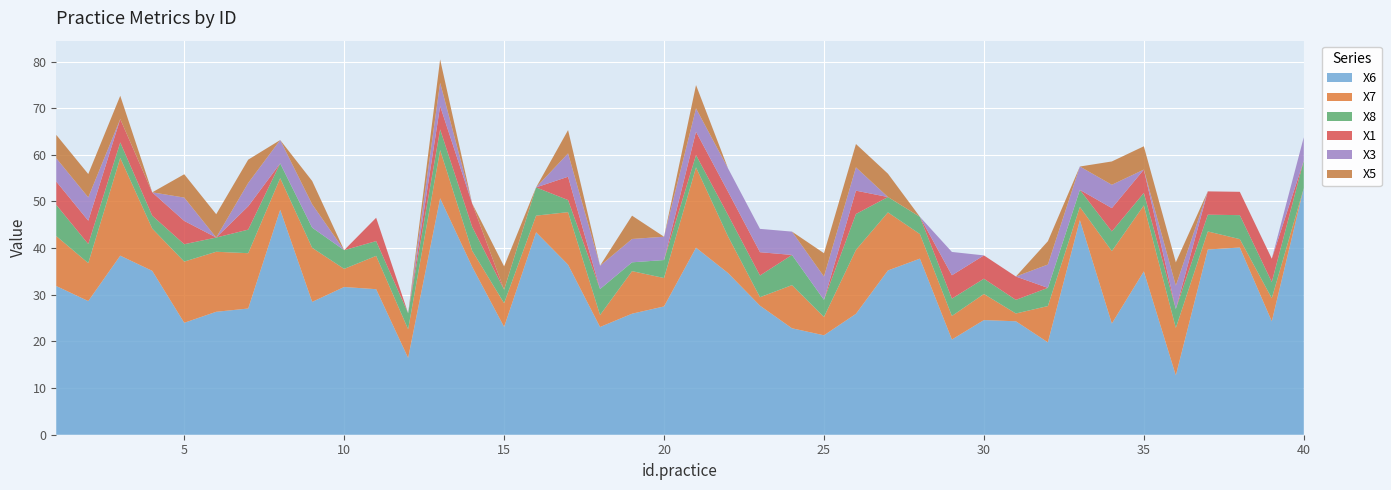

Reading left to right, list all the values displayed in this chart.

X6: 1=31.9	2=28.7	3=38.4	4=35.1	5=24.0	6=26.4	7=27.1	8=48.2	9=28.5	10=31.7	11=31.2	12=16.5	13=50.7	14=36.0	15=23.1	16=43.4	17=36.5	18=23.1	19=25.9	20=27.5	21=40.1	22=34.7	23=27.7	24=22.8	25=21.3	26=25.9	27=35.2	28=37.7	29=20.4	30=24.6	31=24.3	32=19.8	33=46.0	34=23.8	35=35.0	36=12.7	37=39.7	38=40.1	39=24.3	40=52.9
X7: 1=10.7	2=8.1	3=21.0	4=9.1	5=13.1	6=12.9	7=11.9	8=6.8	9=11.6	10=3.9	11=7.1	12=6.2	13=10.3	14=3.4	15=5.1	16=3.6	17=11.3	18=2.6	19=9.1	20=6.1	21=17.2	22=7.9	23=1.8	24=9.3	25=3.9	26=13.7	27=12.5	28=5.3	29=5.1	30=5.6	31=1.7	32=7.8	33=2.8	34=15.5	35=14.1	36=10.2	37=3.9	38=1.8	39=4.9	40=0.0
X8: 1=0.7	2=0.4	3=0.3	4=0.3	5=0.4	6=0.3	7=0.5	8=0.3	9=0.4	10=0.4	11=0.3	12=0.3	13=0.4	14=0.5	15=0.3	16=0.6	17=0.3	18=0.6	19=0.2	20=0.4	21=0.3	22=0.5	23=0.5	24=0.6	25=0.4	26=0.8	27=0.3	28=0.4	29=0.4	30=0.3	31=0.3	32=0.4	33=0.4	34=0.4	35=0.3	36=0.4	37=0.4	38=0.5	39=0.3	40=0.6
X1: 1=1.0	2=1.0	3=1.0	4=1.0	5=1.0	6=0.0	7=1.0	8=0.0	9=0.0	10=0.0	11=1.0	12=0.0	13=1.0	14=1.0	15=0.0	16=0.0	17=1.0	18=0.0	19=0.0	20=0.0	21=1.0	22=1.0	23=1.0	24=0.0	25=0.0	26=1.0	27=0.0	28=0.0	29=1.0	30=1.0	31=1.0	32=0.0	33=0.0	34=1.0	35=1.0	36=0.0	37=1.0	38=1.0	39=1.0	40=0.0
X3: 1=1.0	2=1.0	3=0.0	4=0.0	5=1.0	6=0.0	7=1.0	8=1.0	9=1.0	10=0.0	11=0.0	12=0.0	13=1.0	14=0.0	15=0.0	16=0.0	17=1.0	18=1.0	19=1.0	20=1.0	21=1.0	22=1.0	23=1.0	24=1.0	25=1.0	26=1.0	27=0.0	28=0.0	29=1.0	30=0.0	31=0.0	32=1.0	33=1.0	34=1.0	35=0.0	36=1.0	37=0.0	38=0.0	39=0.0	40=1.0
X5: 1=1.0	2=1.0	3=1.0	4=0.0	5=1.0	6=1.0	7=1.0	8=0.0	9=1.0	10=0.0	11=0.0	12=0.0	13=1.0	14=0.0	15=1.0	16=0.0	17=1.0	18=0.0	19=1.0	20=0.0	21=1.0	22=0.0	23=0.0	24=0.0	25=1.0	26=1.0	27=1.0	28=0.0	29=0.0	30=0.0	31=0.0	32=1.0	33=0.0	34=1.0	35=1.0	36=1.0	37=0.0	38=0.0	39=0.0	40=0.0